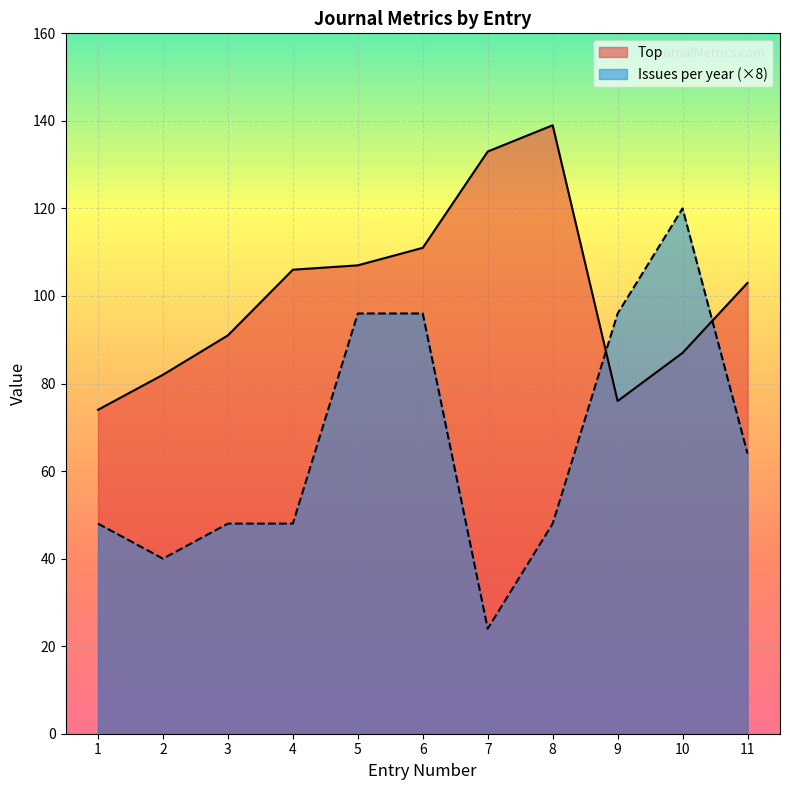

What is the difference between the maximum and second lowest values in the Top series?

63